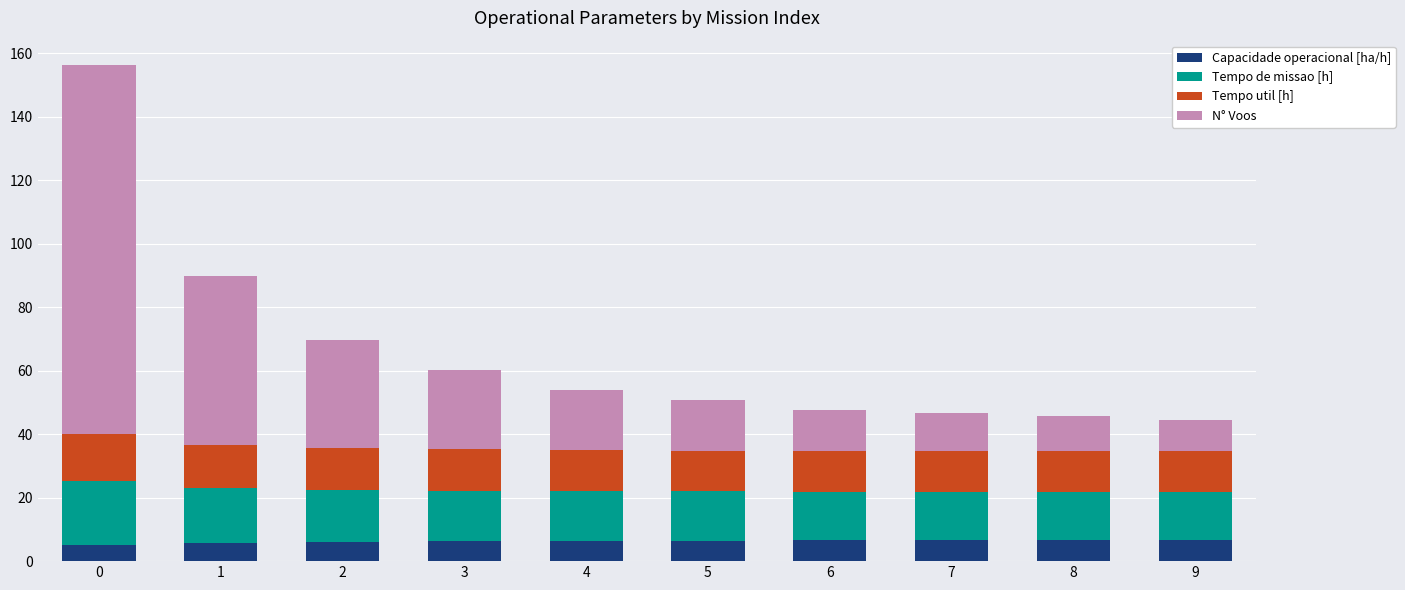

What is the average value of the Capacidade operacional [ha/h] series?

6.2